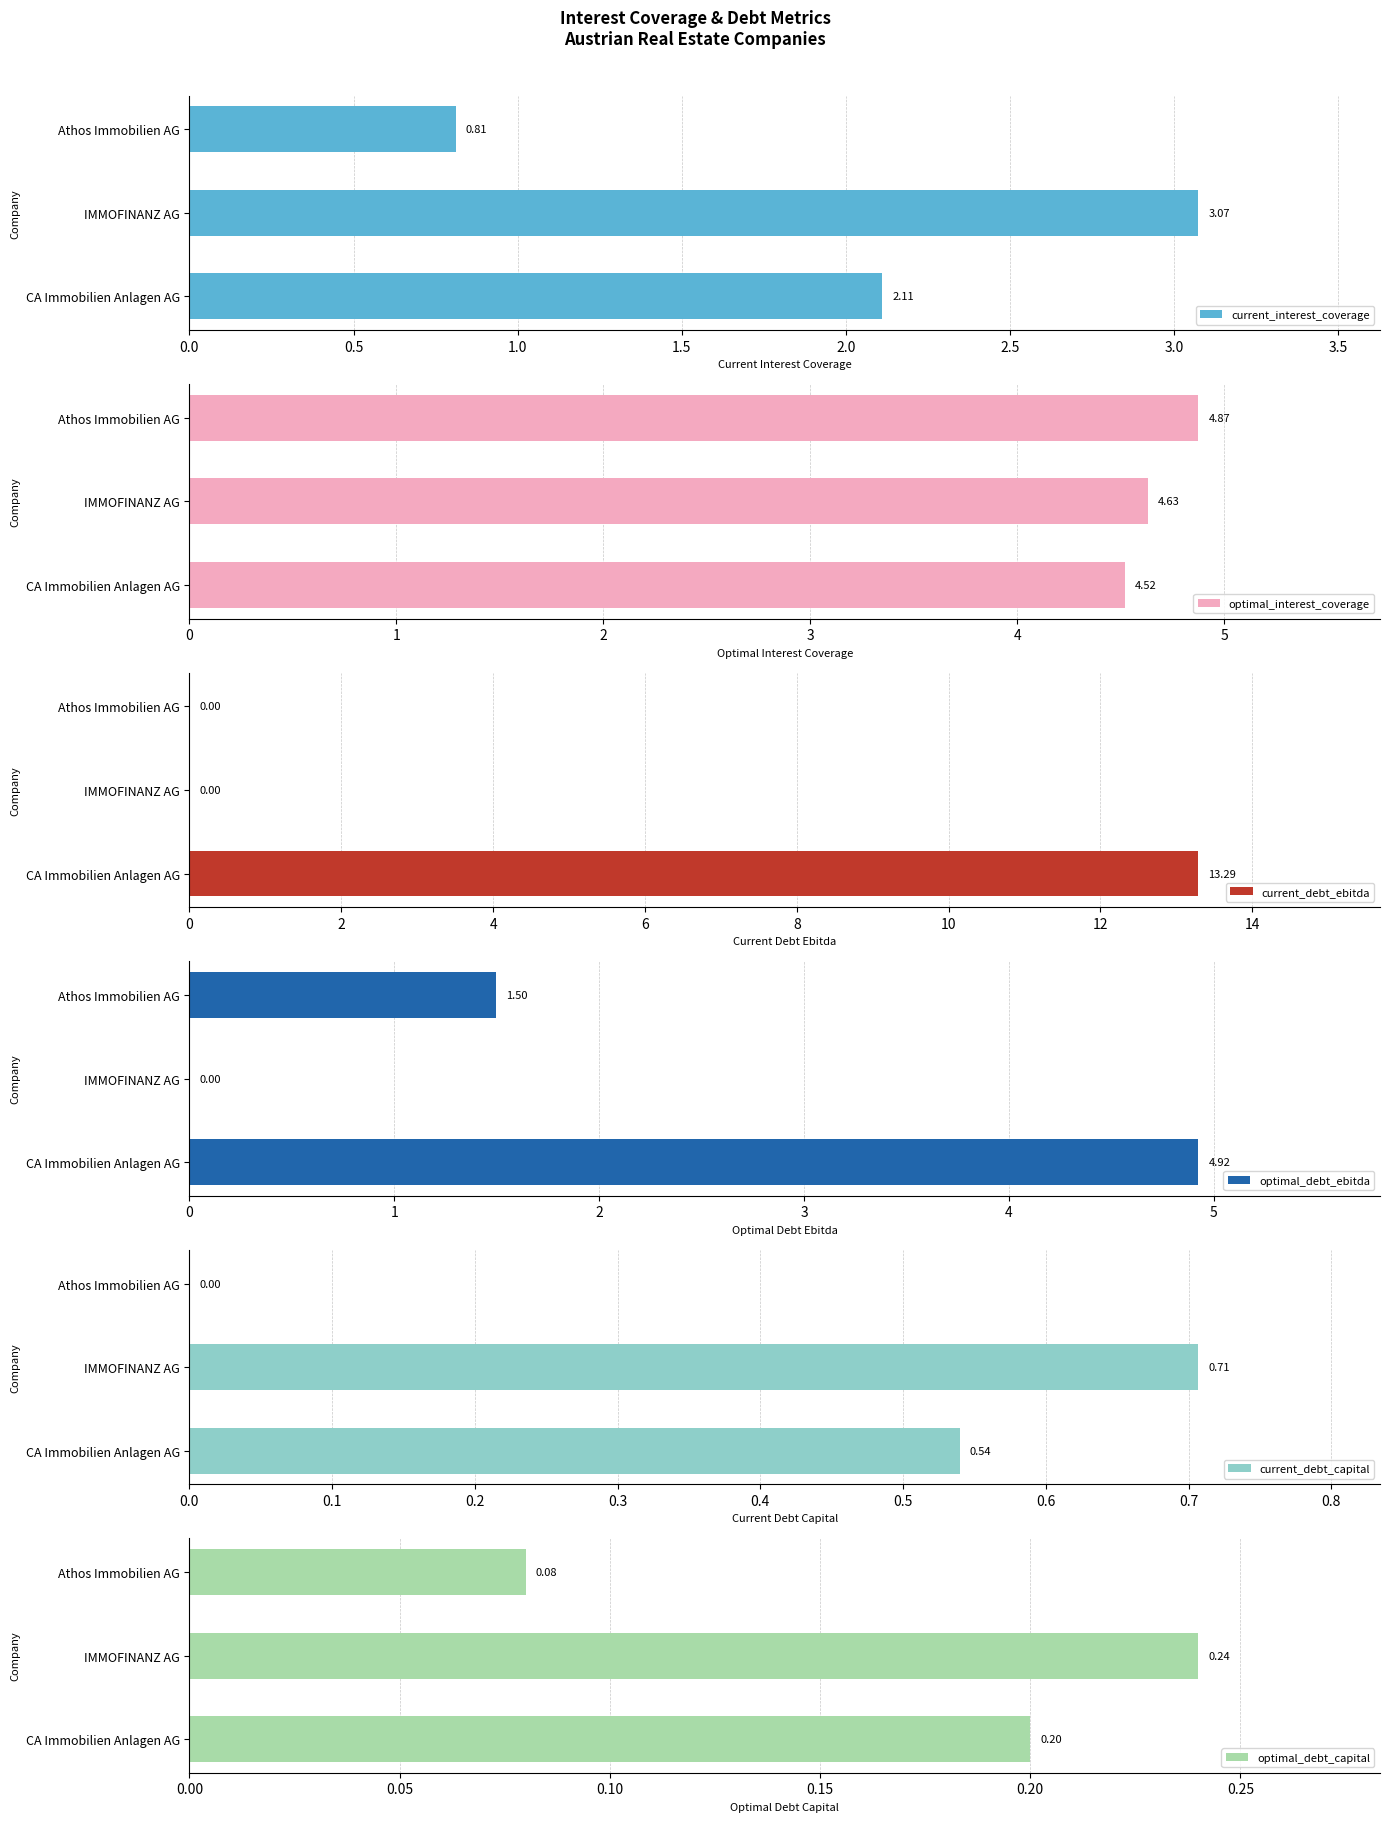

How many groups of bars are there?

3